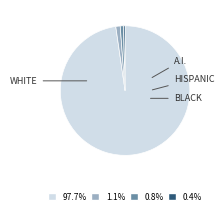

Is there any slice that represents more than half of the pie?

Yes